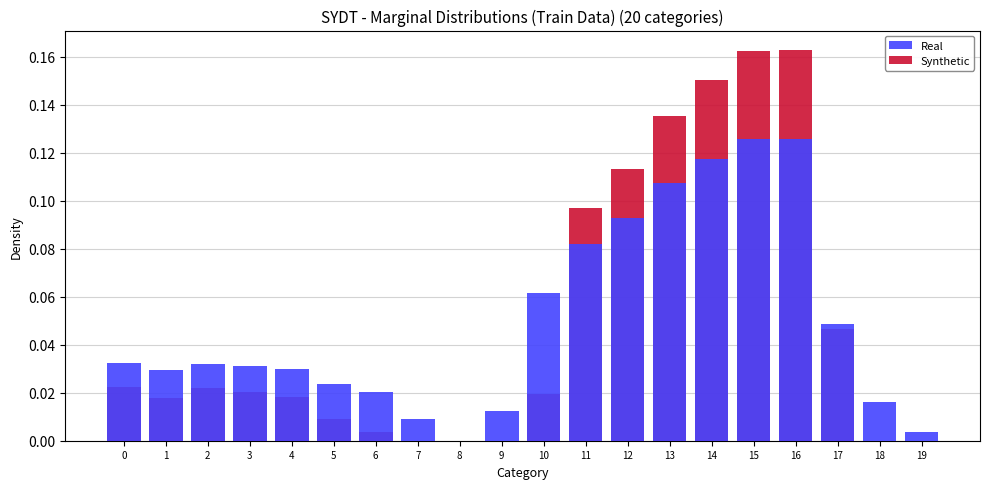

Reading left to right, extract all data points from this chart.

Real: 0.0	0.0	0.0	0.0	0.0	0.0	0.0	0.0	0.0	0.0	0.1	0.1	0.1	0.1	0.1	0.1	0.1	0.0	0.0	0.0
Synthetic: 0.0	0.0	0.0	0.0	0.0	0.0	0.0	0.0	0.0	0.0	0.0	0.1	0.1	0.1	0.2	0.2	0.2	0.0	0.0	0.0